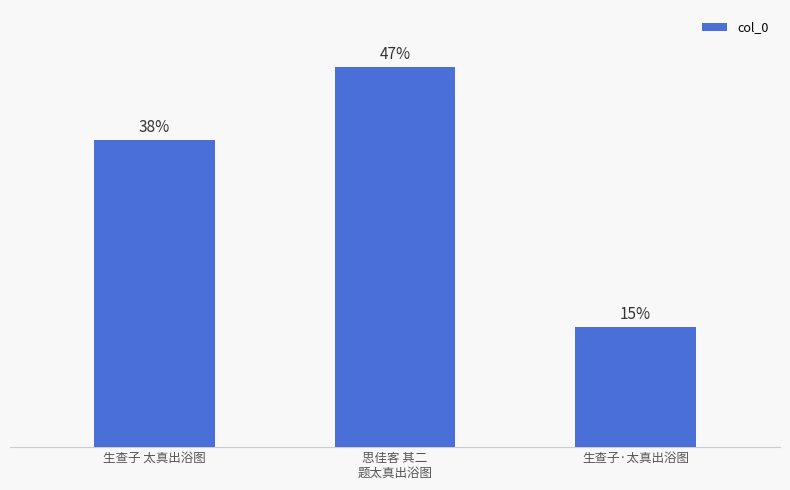

What is the greatest value displayed?

987111